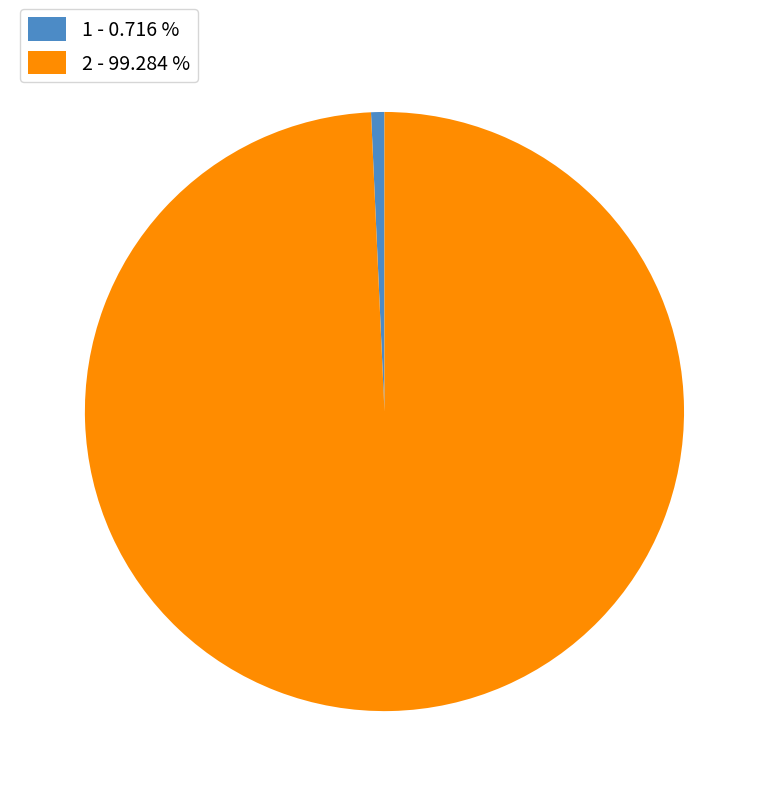

Count the number of slices in the pie.

2